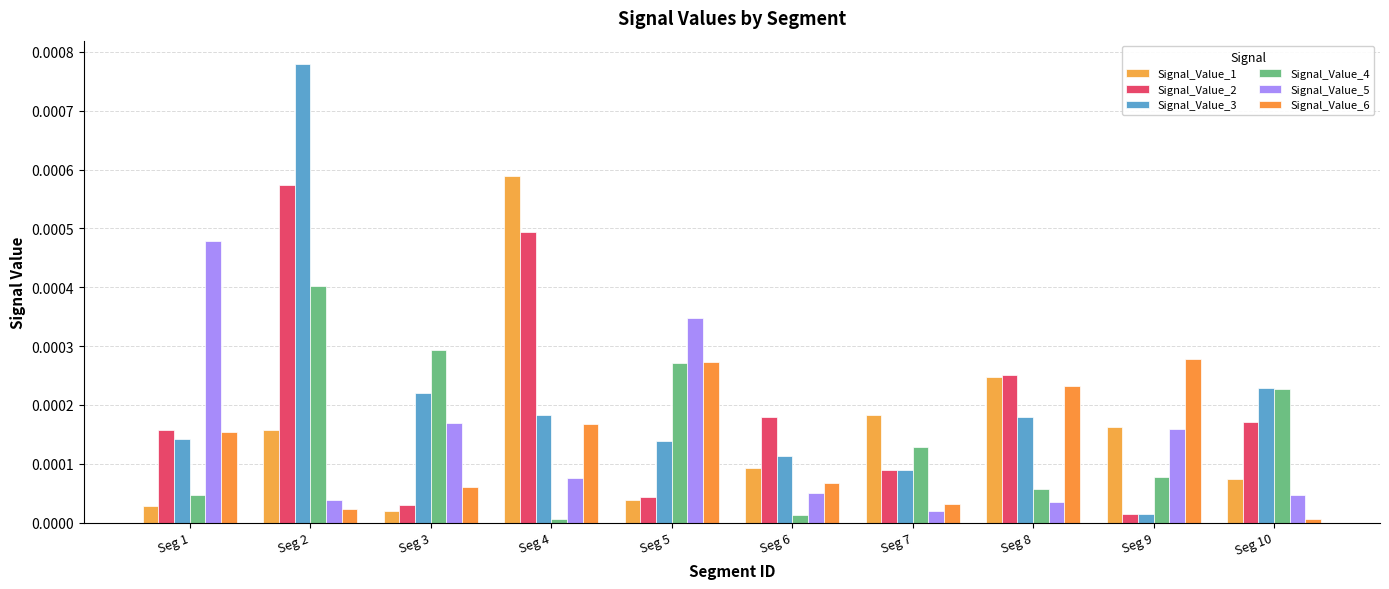

Does the chart contain any negative values?

No